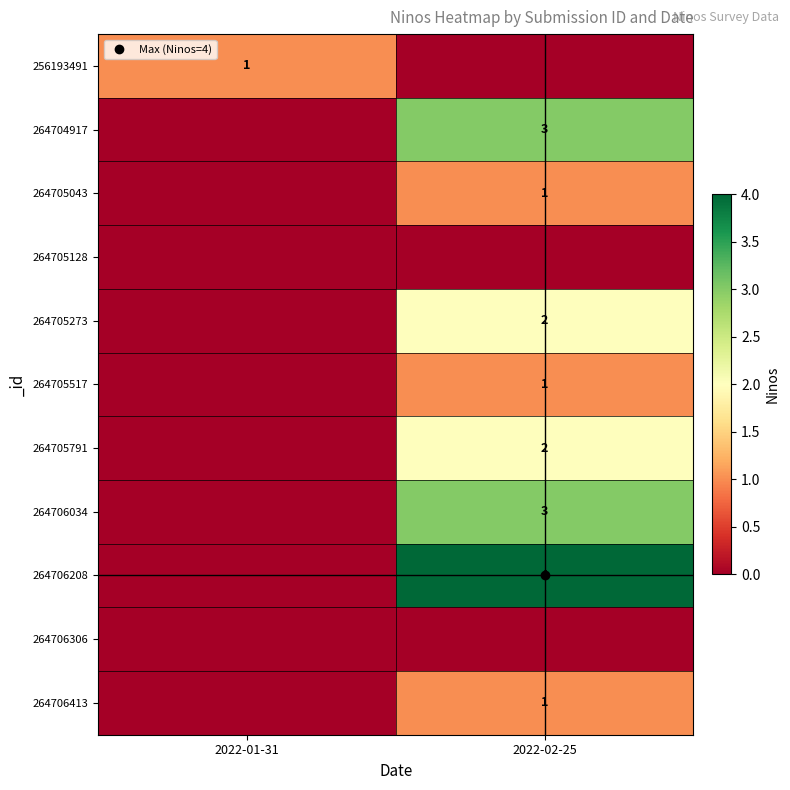

Rank the series at 2022-01-31 from highest to lowest value.

256193491, 264704917, 264705043, 264705128, 264705273, 264705517, 264705791, 264706034, 264706208, 264706306, 264706413